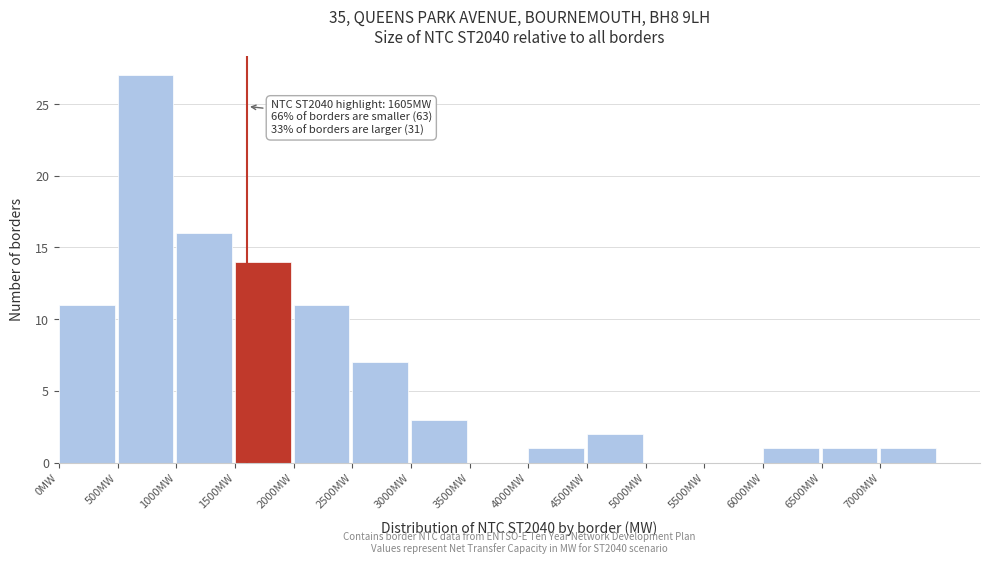

Over which range of the x-axis is the bar tallest?

500 to 1000